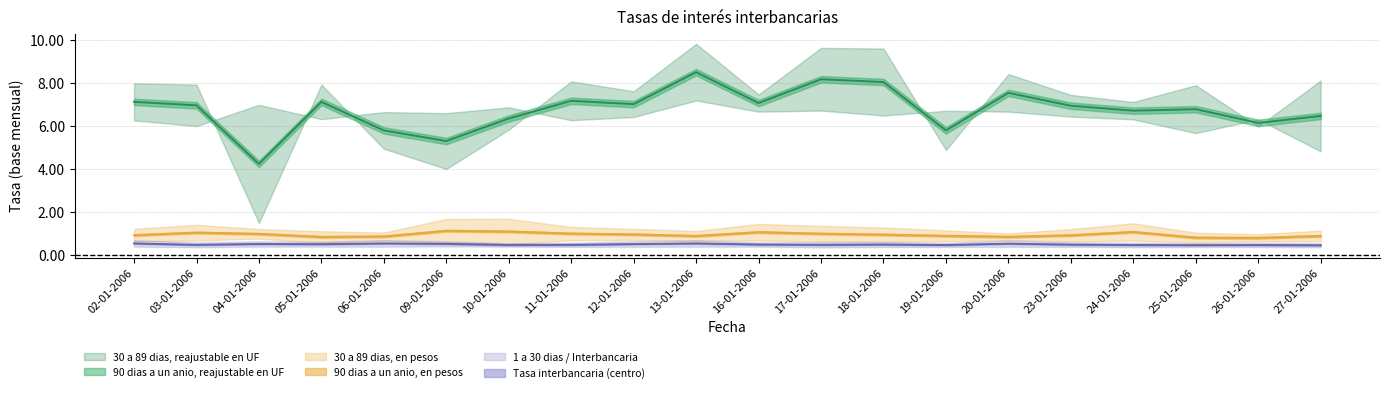

Read the 1 a 30 dias, en pesos (base mensual) value at 20-01-2006.

0.7